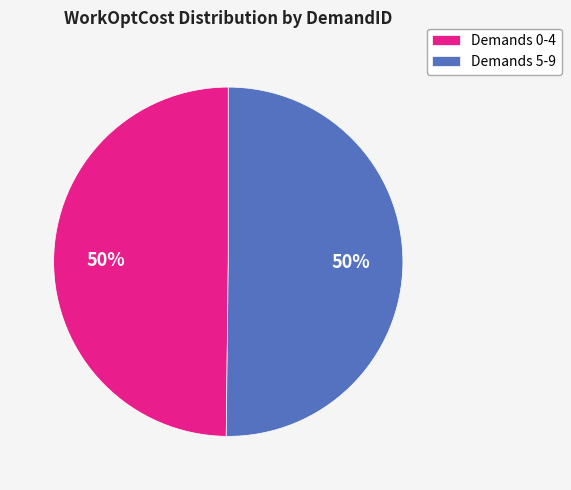

What is the ratio of the value at Demands 5-9 to the value at Demands 0-4?

1.0